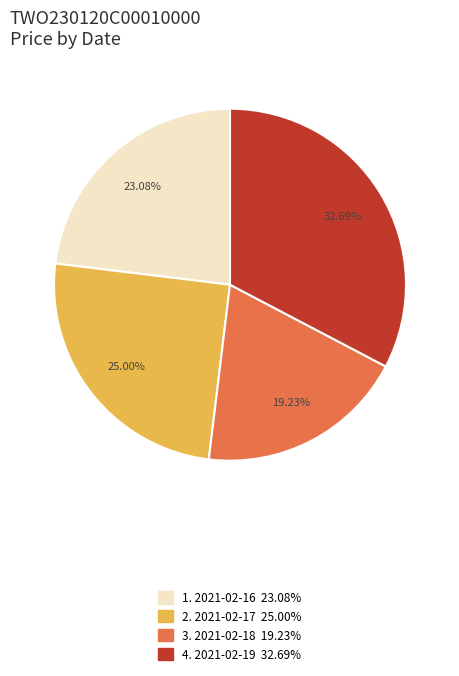

Is there any slice that represents more than half of the pie?

No